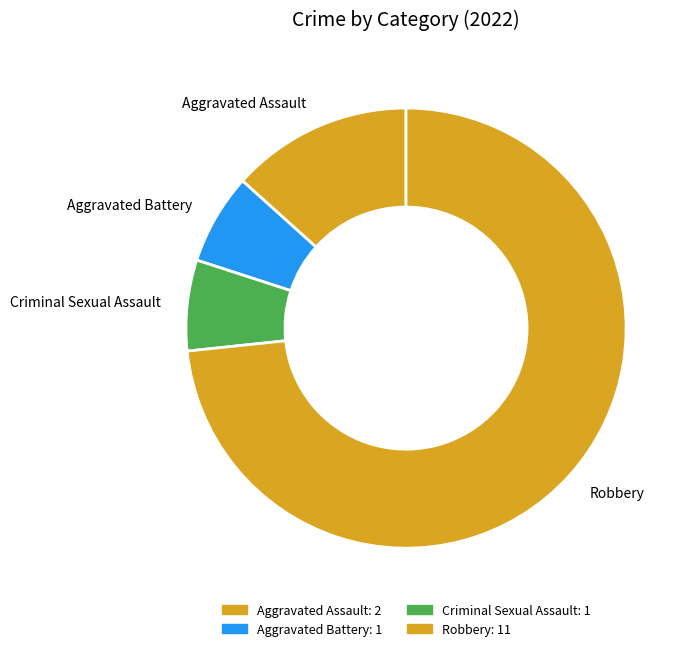

The Aggravated Battery slice represents 7% of the pie. True or false?

True